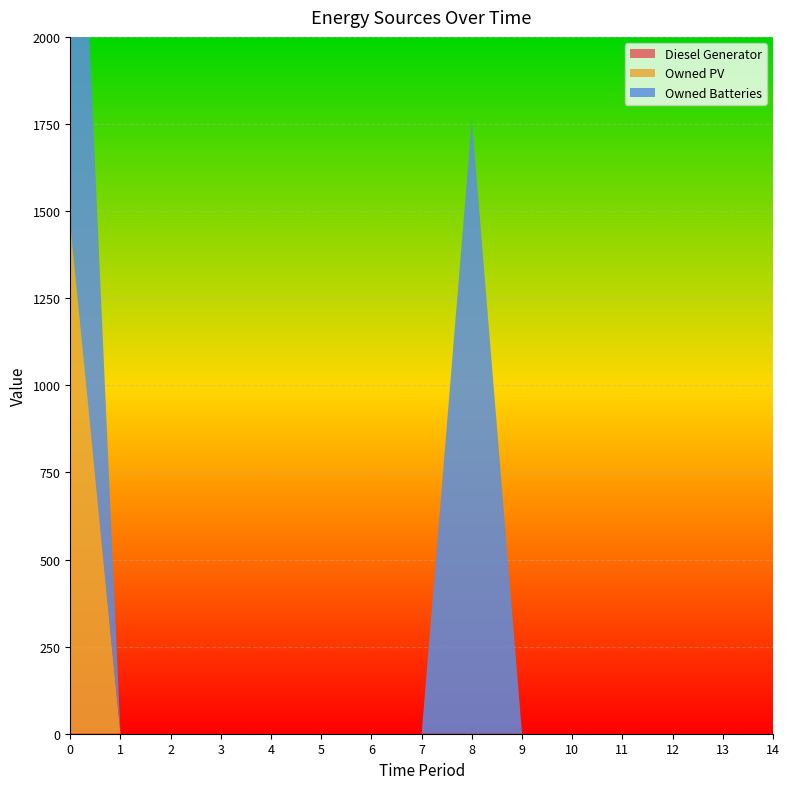

Reading right to left, what are all the values shown in this chart?

Diesel Generator: 0	0	0	0	0	0	0	0	0	0	0	0	0	0	0
Owned PV: 0	0	0	0	0	0	0	0	0	0	0	0	0	0	1461
Owned Batteries: 0	0	0	0	0	0	1762	0	0	0	0	0	0	0	1762